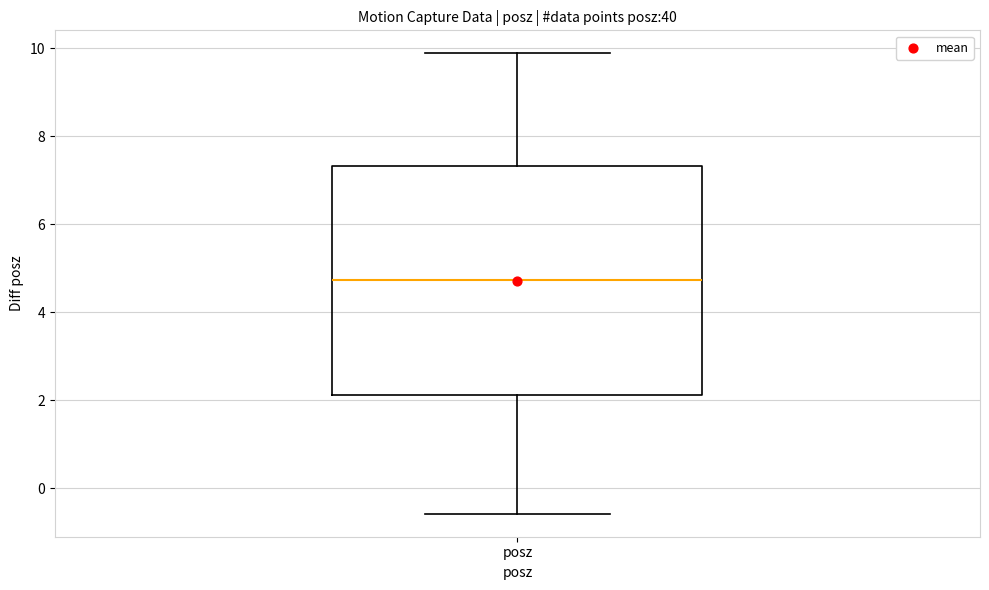

Read this box plot against the y-axis: the position of the median line, the range covered by the box, and the ends of both whiskers. The values are not printed on the chart, so give them approximately, as read against the axis.

median 4.8, box 2.2 to 7.4, whiskers -0.6 to 9.8